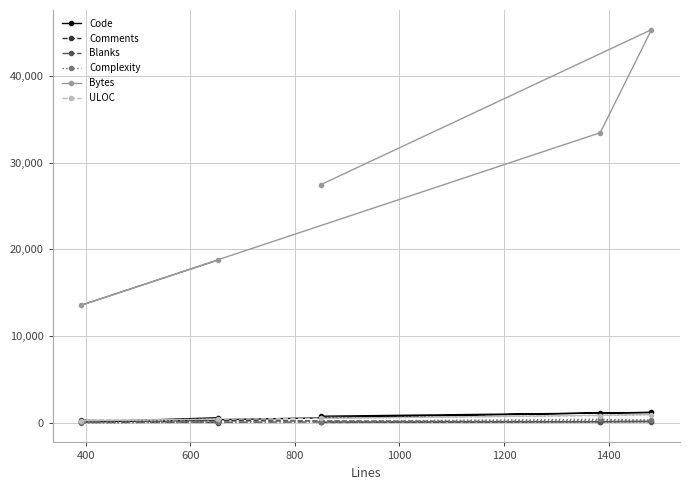

Which series has the widest spread of values?

Bytes